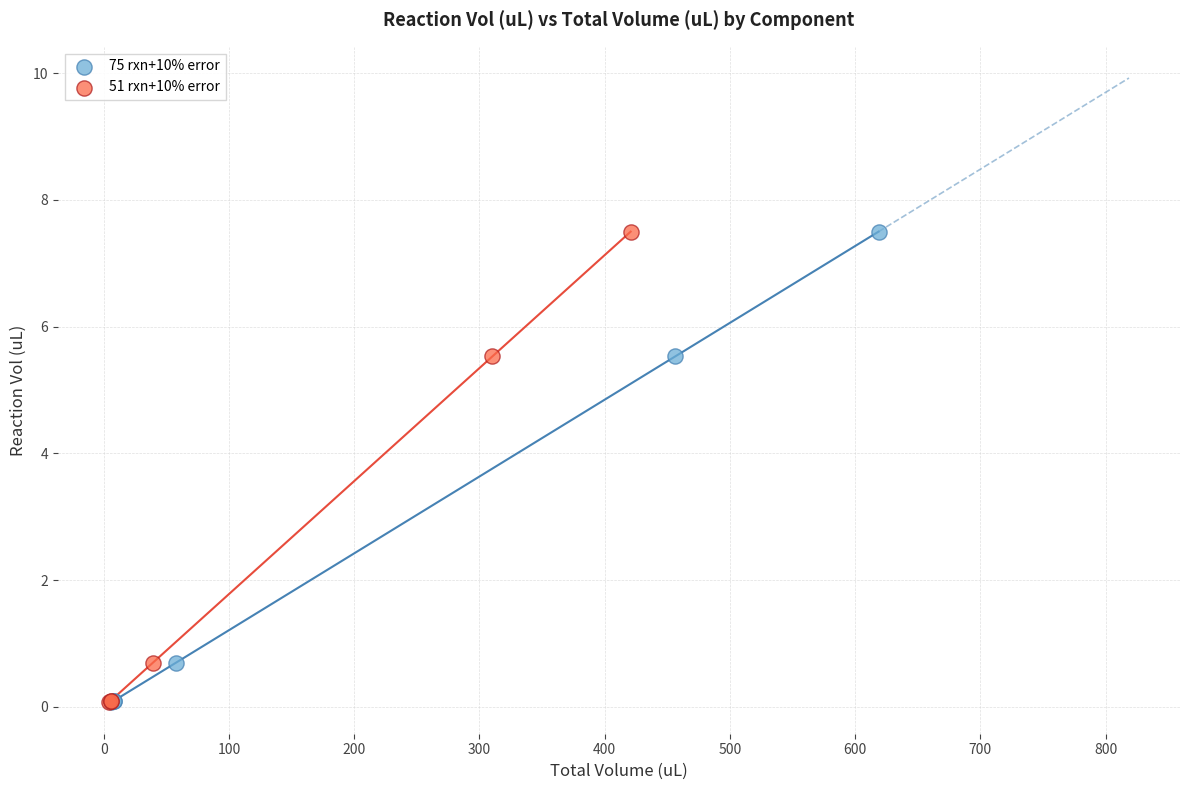

What are all the series names shown in the legend?

75 rxn+10% error, 51 rxn+10% error